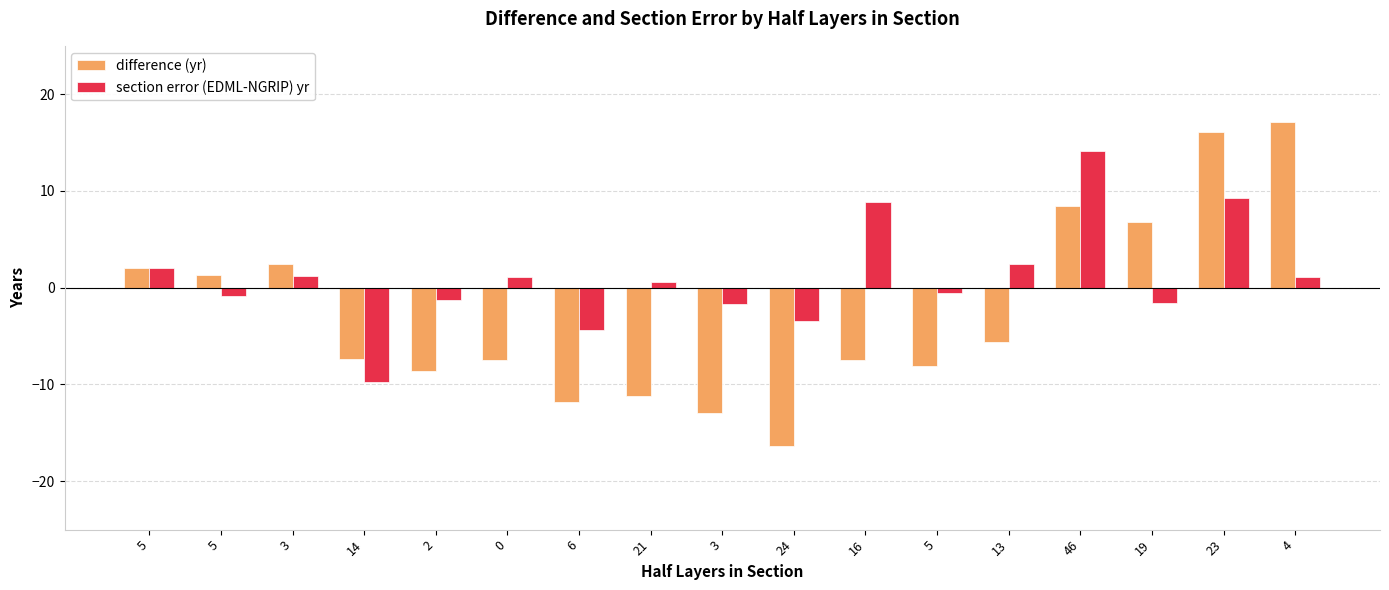

What is the difference between the maximum and minimum values in the difference (yr) series?

33.5